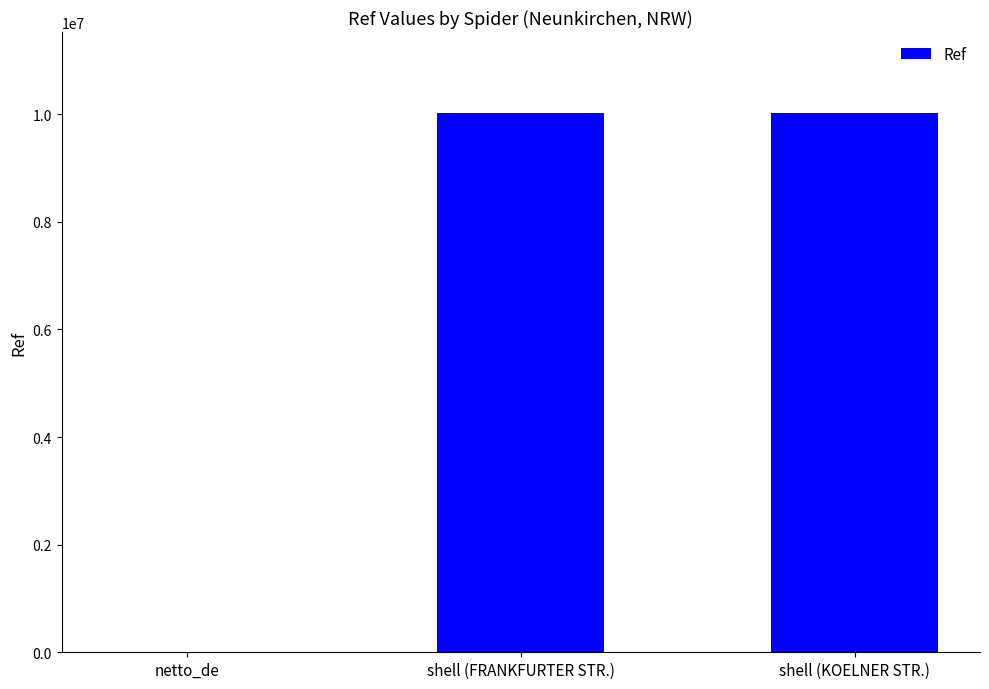

At which label is the value closest to 5016268?

shell (FRANKFURTER STR.)